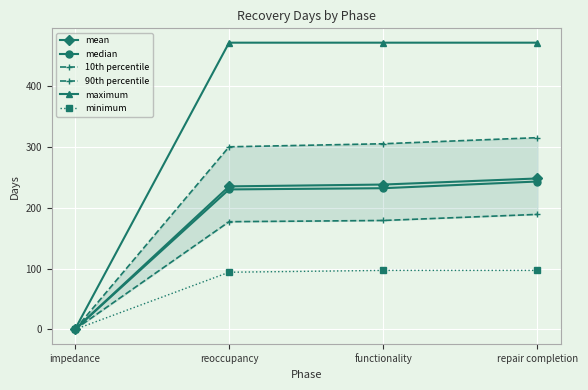

What is the value of the 90th percentile point at the 2nd from the left?

300